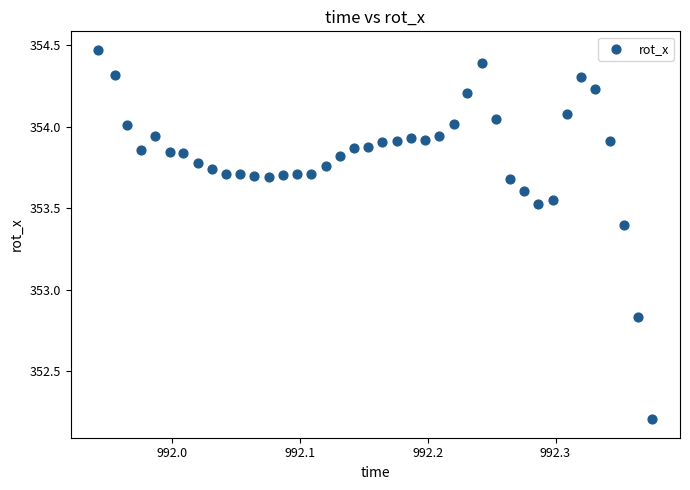

What is the range of Y values (max minus min)?

2.3